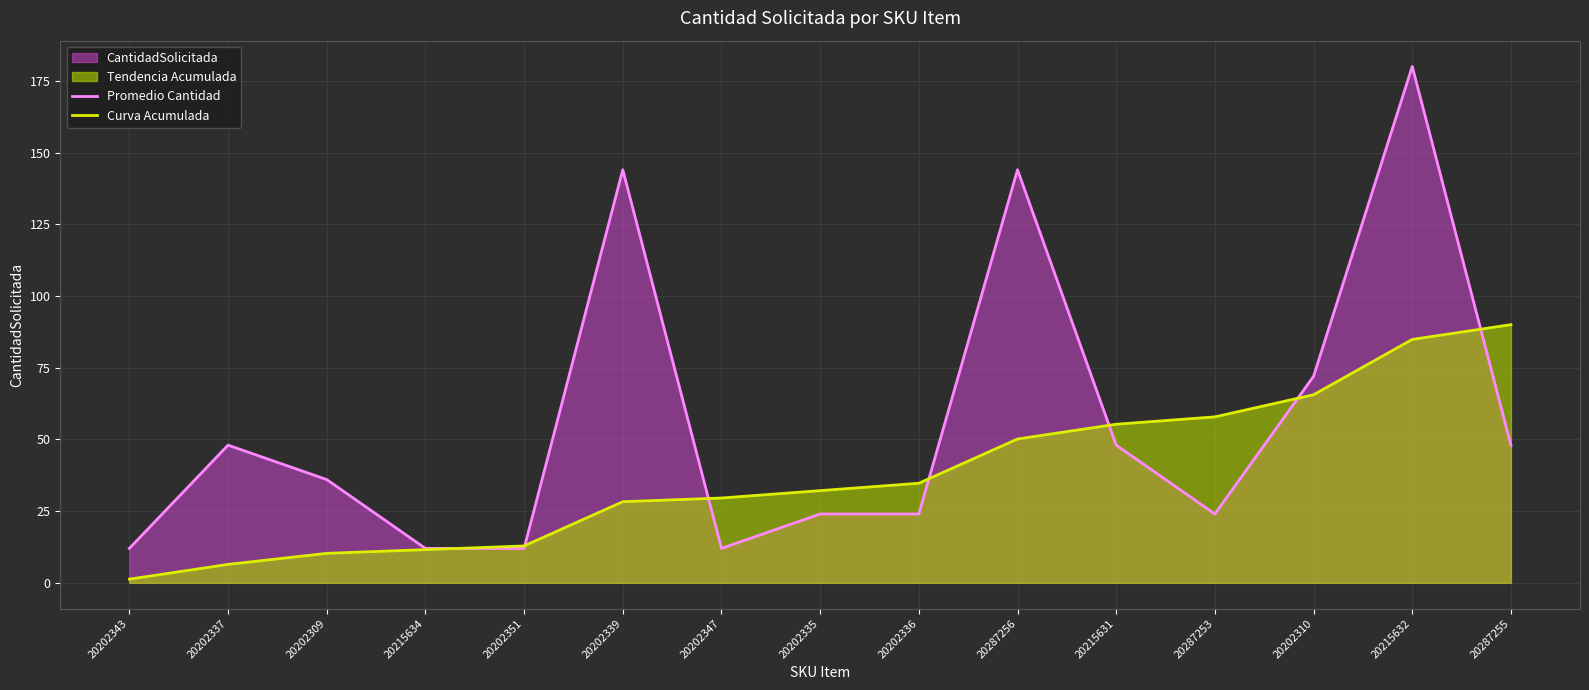

What is the value of the Promedio Cantidad point at the 4th from the left?

12.0